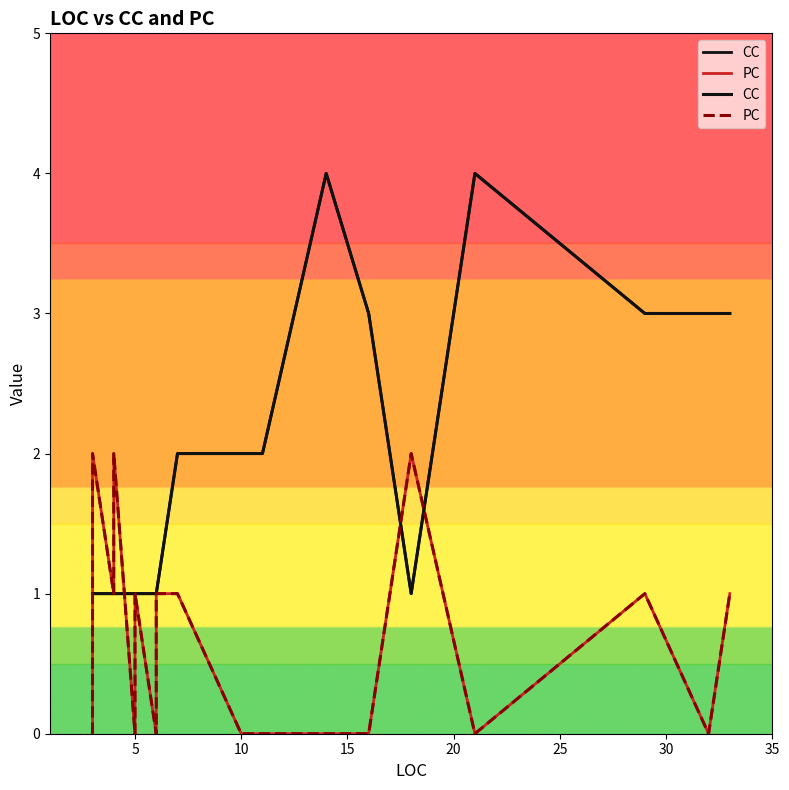

True or false: CC and PC cross at least once.

True